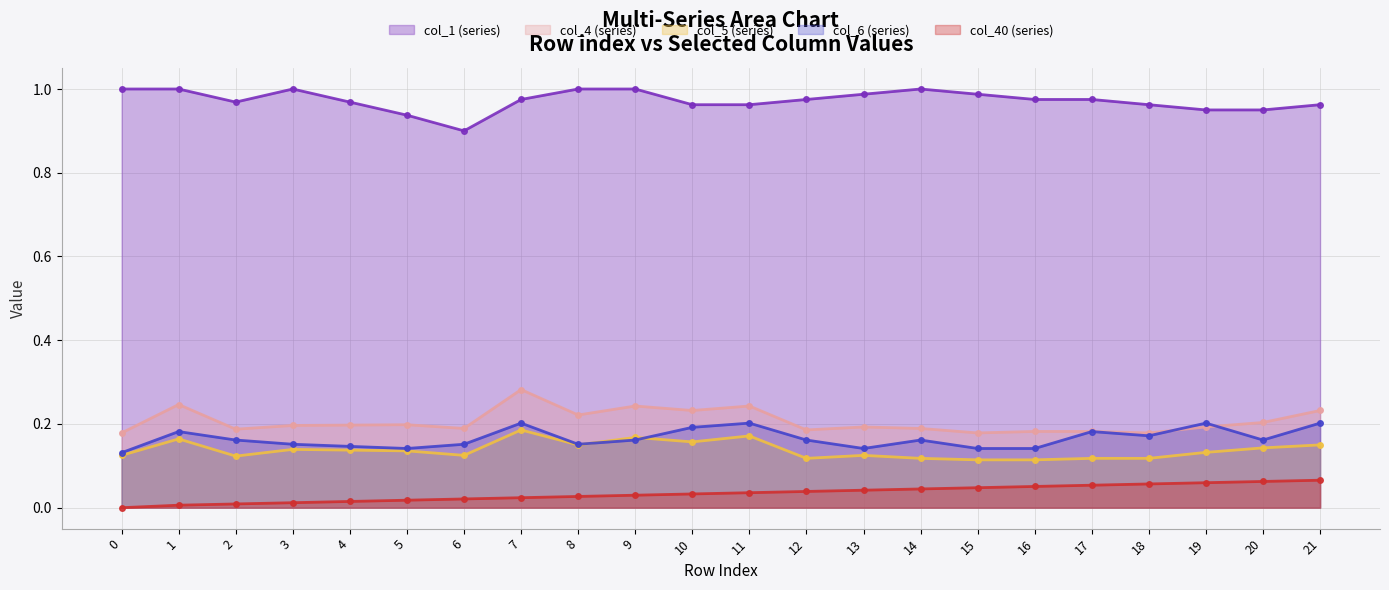

True or false: col_1 and col_40 intersect in this chart.

False